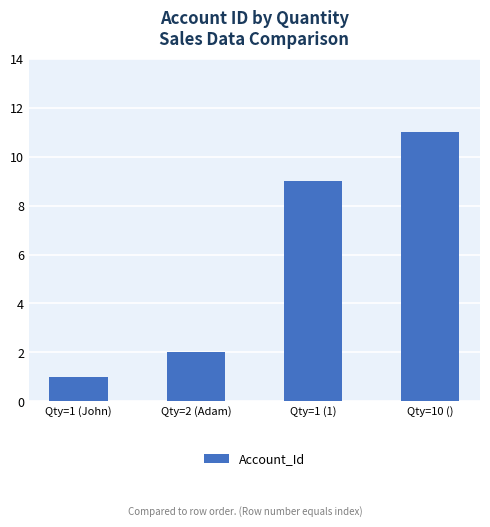

The chart shows a value of 3 at Qty=2 (Adam). True or false?

False